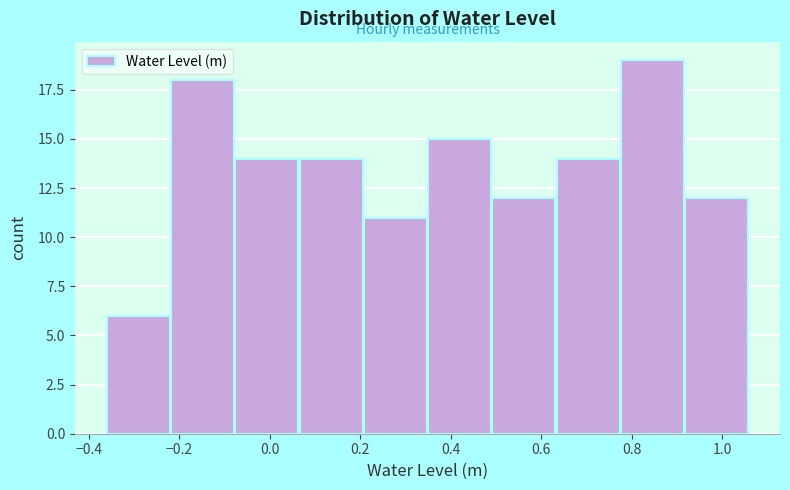

Reading left to right, list every bar in this chart as the range it spans on the x-axis followed by its height. Neither the bar edges nor the heights are printed on the chart, so give them approximately, as read against the axes.

-0.360 to -0.218: 6
-0.218 to -0.076: 18
-0.076 to 0.066: 14
0.066 to 0.208: 14
0.208 to 0.350: 11
0.350 to 0.492: 15
0.492 to 0.634: 12
0.634 to 0.776: 14
0.776 to 0.918: 19
0.918 to 1.060: 12